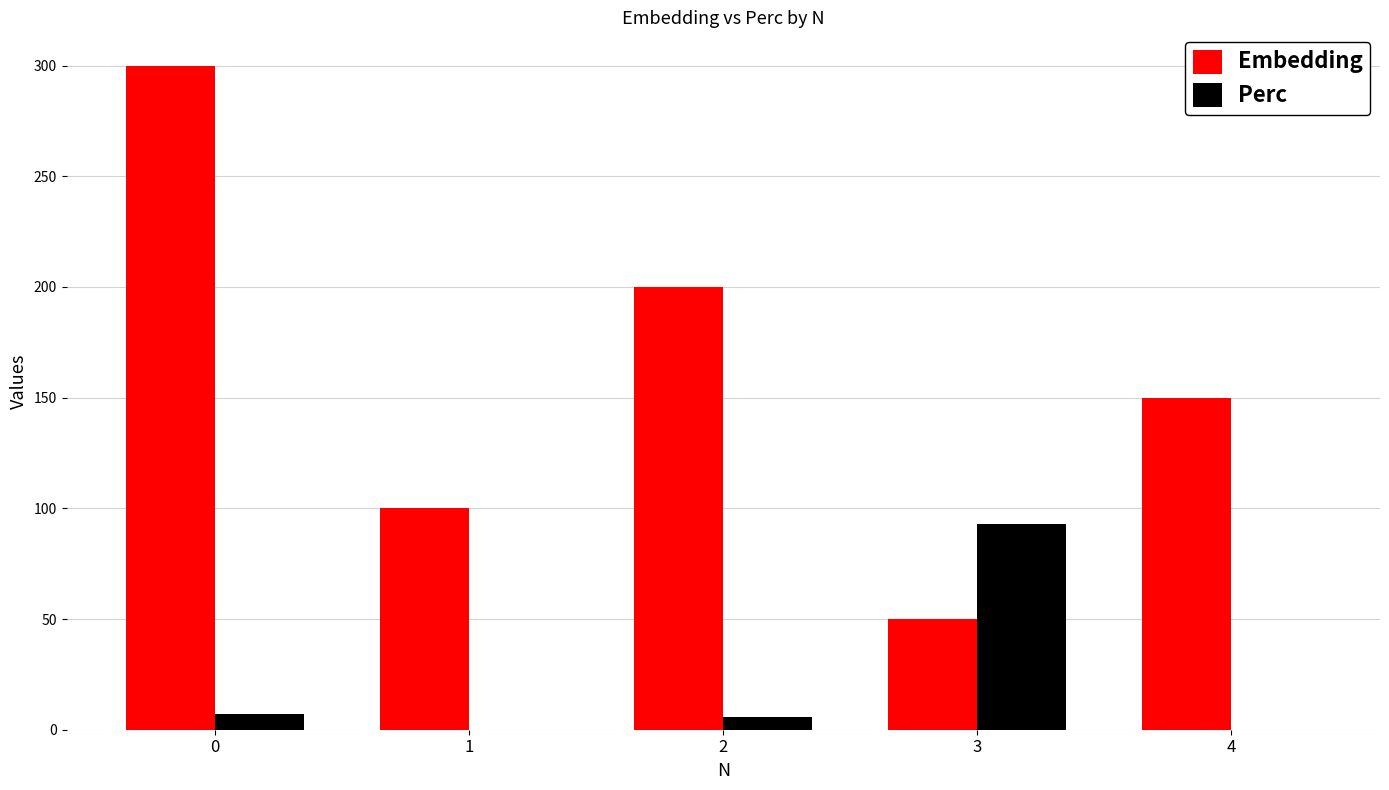

The value of Embedding at 4 is 30.0. True or false?

False